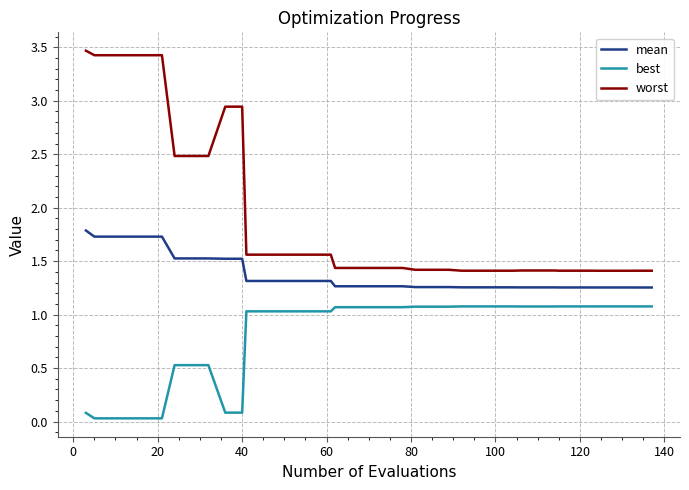

What is the difference between the second highest and second lowest values in the mean series?

0.5